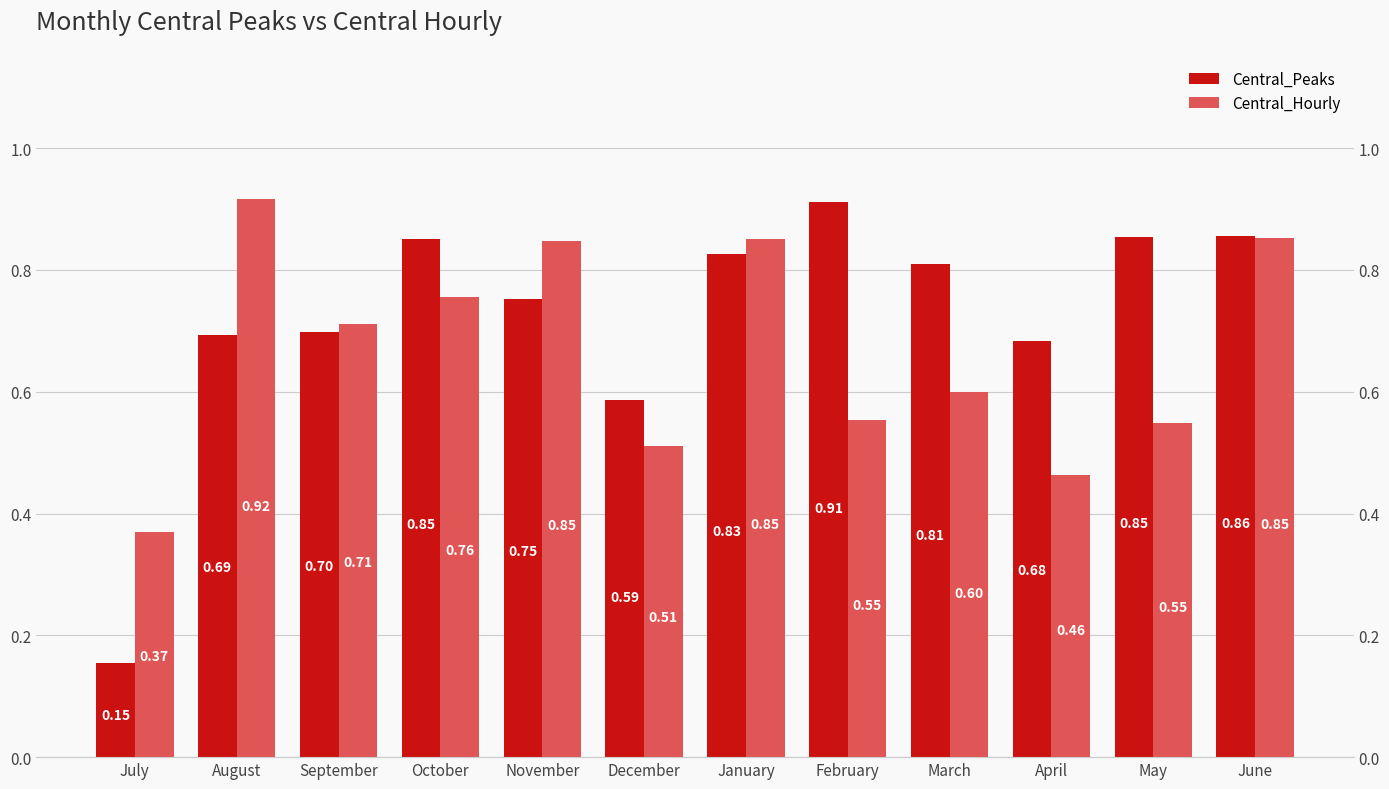

Reading left to right, transcribe all the data shown in this chart.

Central_Peaks: July=0.2	August=0.7	September=0.7	October=0.9	November=0.8	December=0.6	January=0.8	February=0.9	March=0.8	April=0.7	May=0.9	June=0.9
Central_Hourly: July=0.4	August=0.9	September=0.7	October=0.8	November=0.8	December=0.5	January=0.9	February=0.6	March=0.6	April=0.5	May=0.5	June=0.9